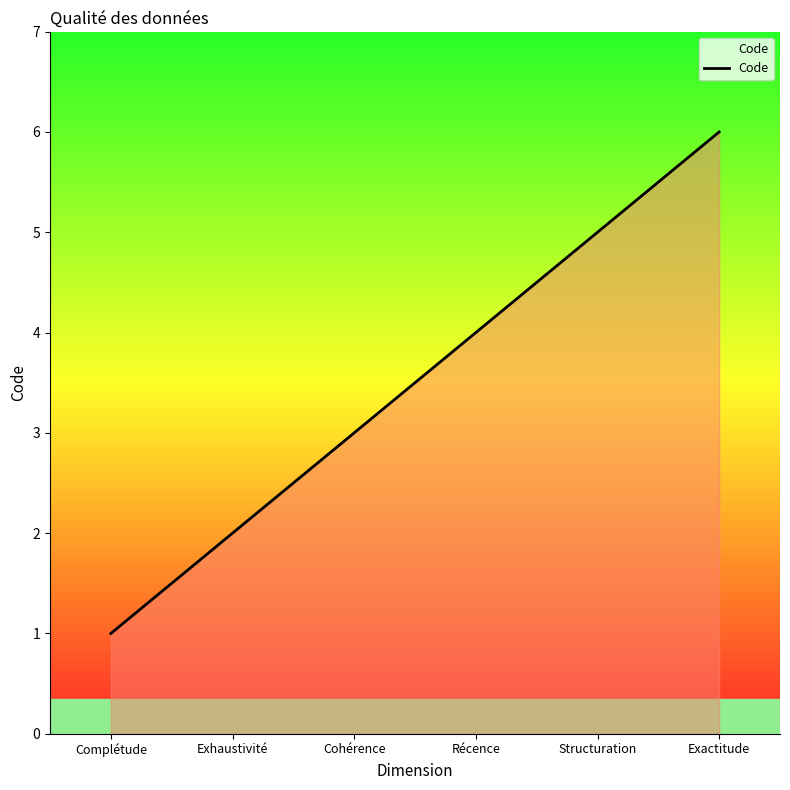

True or false: the data has more than 1 interior local peaks.

False